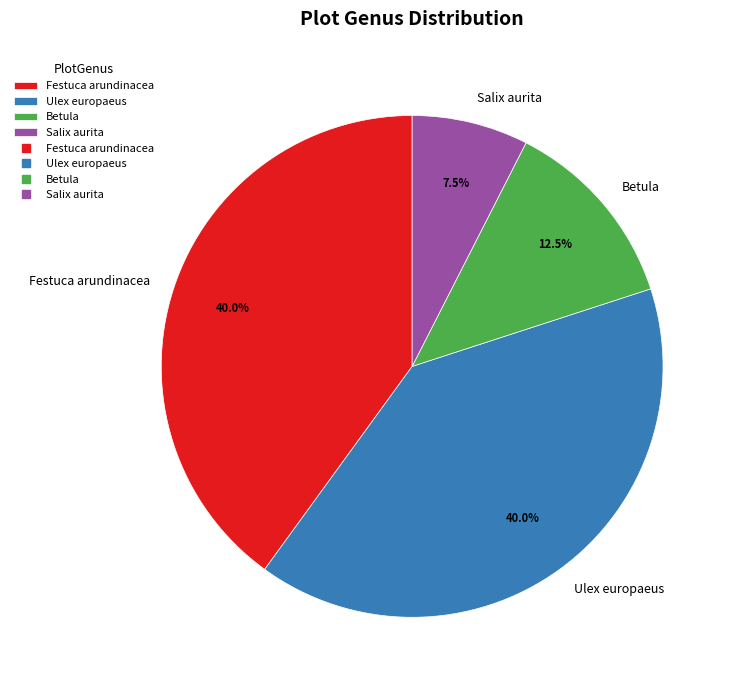

Approximately how many times larger is the value at Festuca arundinacea compared to Ulex europaeus?

1.0